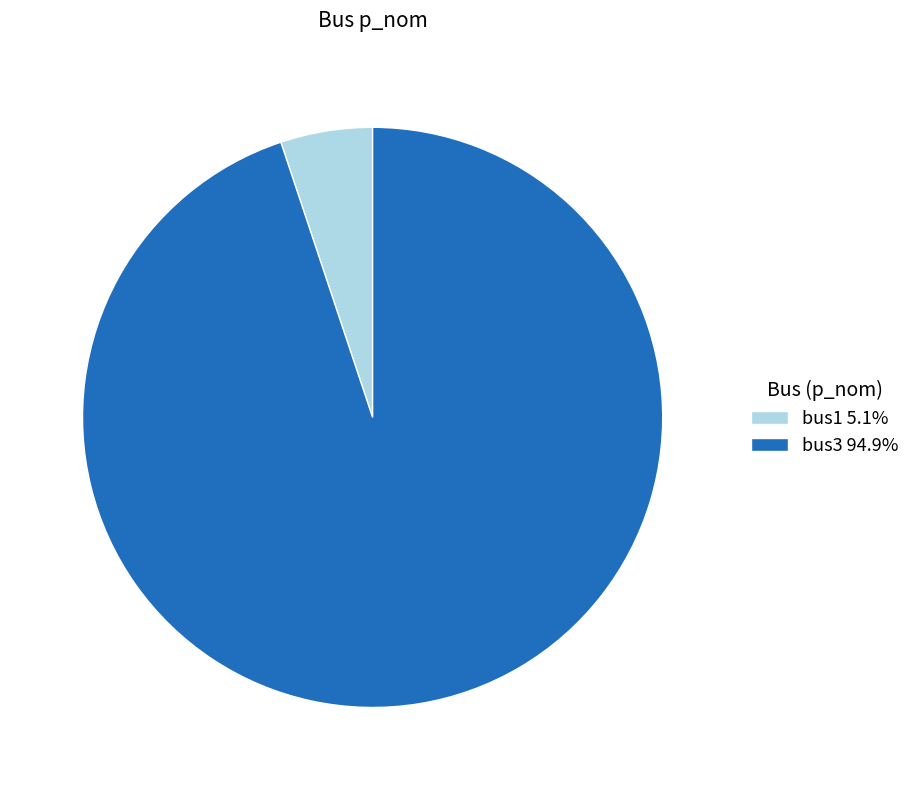

Is bus3 94.9% the majority of the pie?

Yes